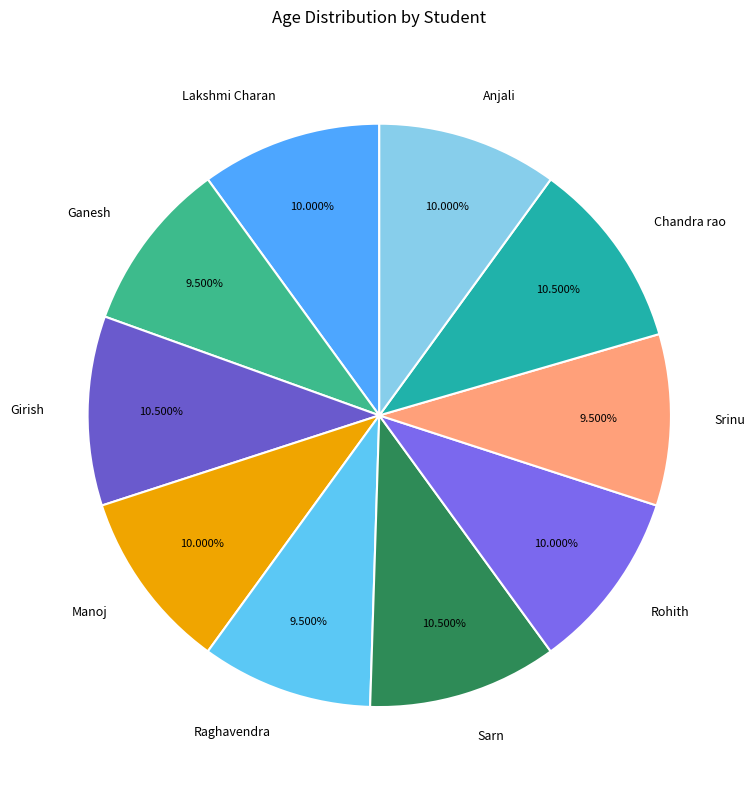

Is there a majority slice in this chart?

No